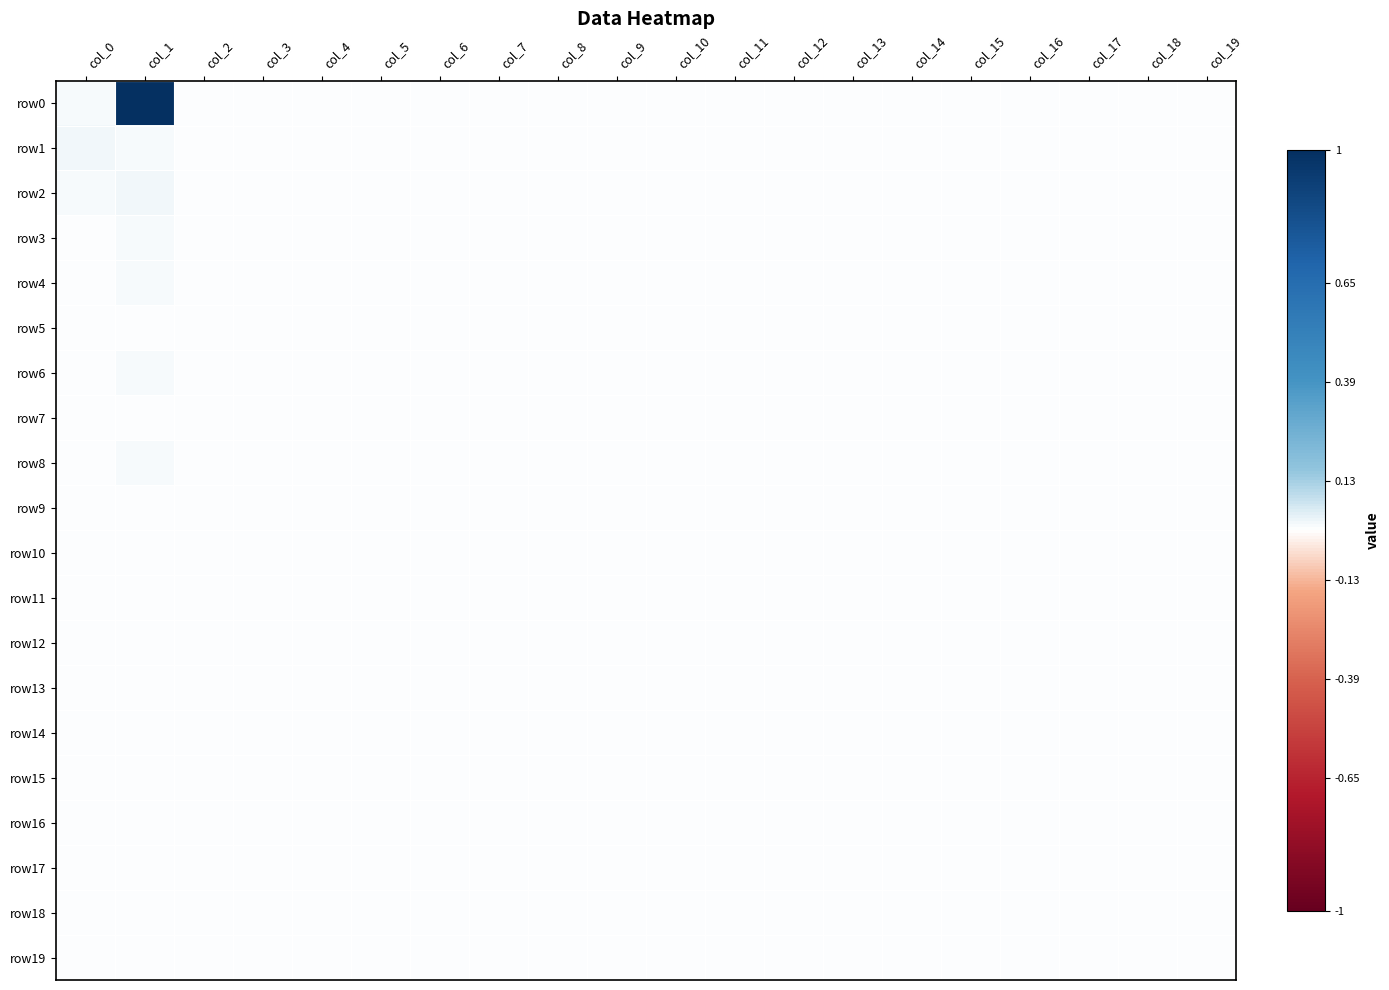

Which has a higher value, col_18 or col_11?

col_18